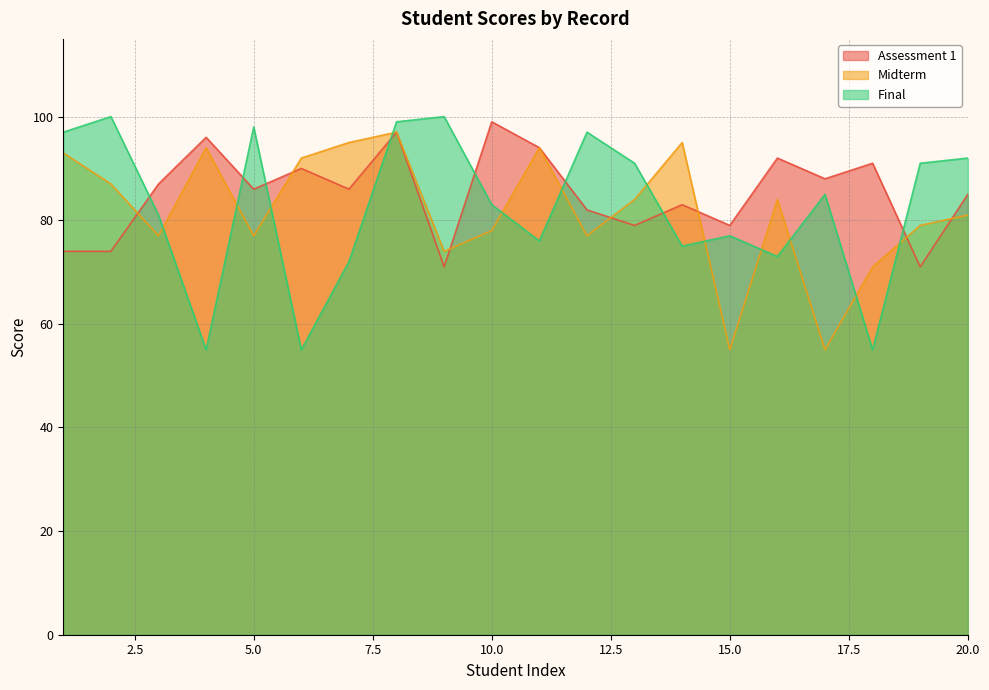

What is the value of the Assessment 1 point at the 19th from the left?

71